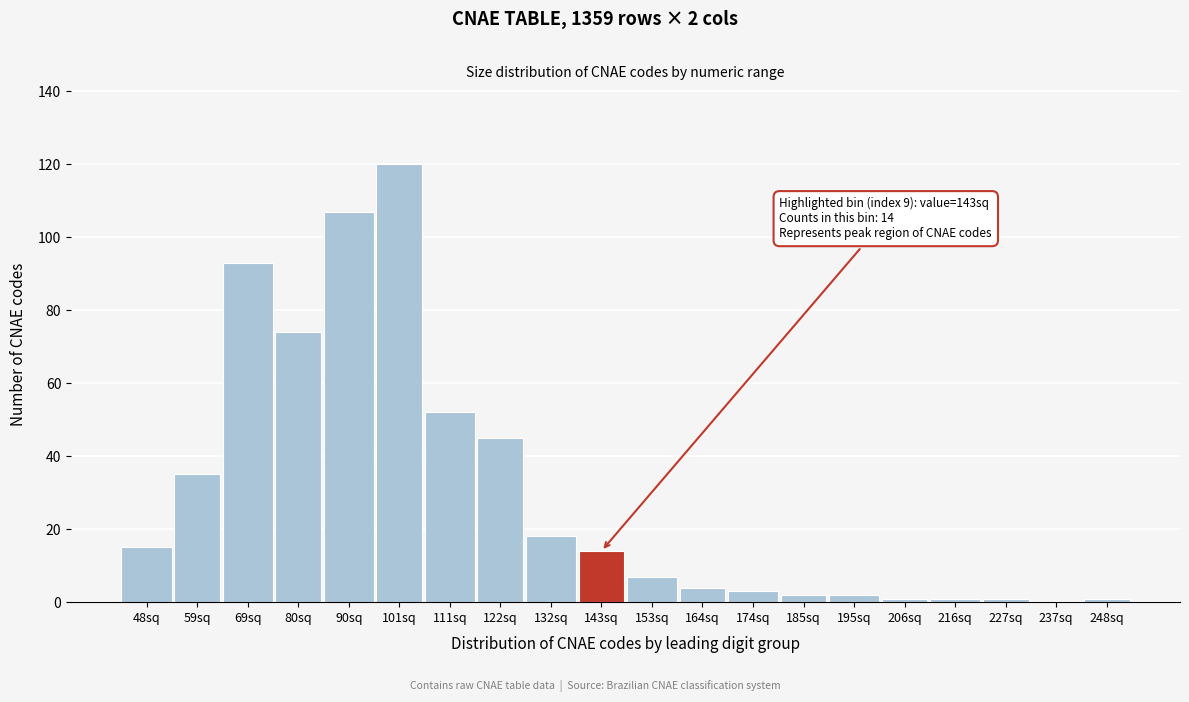

Reading left to right, what are all the values shown in this chart?

48sq=15	59sq=35	69sq=93	80sq=74	90sq=107	101sq=120	111sq=52	122sq=45	132sq=18	143sq=14	153sq=7	164sq=4	174sq=3	185sq=2	195sq=2	206sq=1	216sq=1	227sq=1	237sq=0	248sq=1